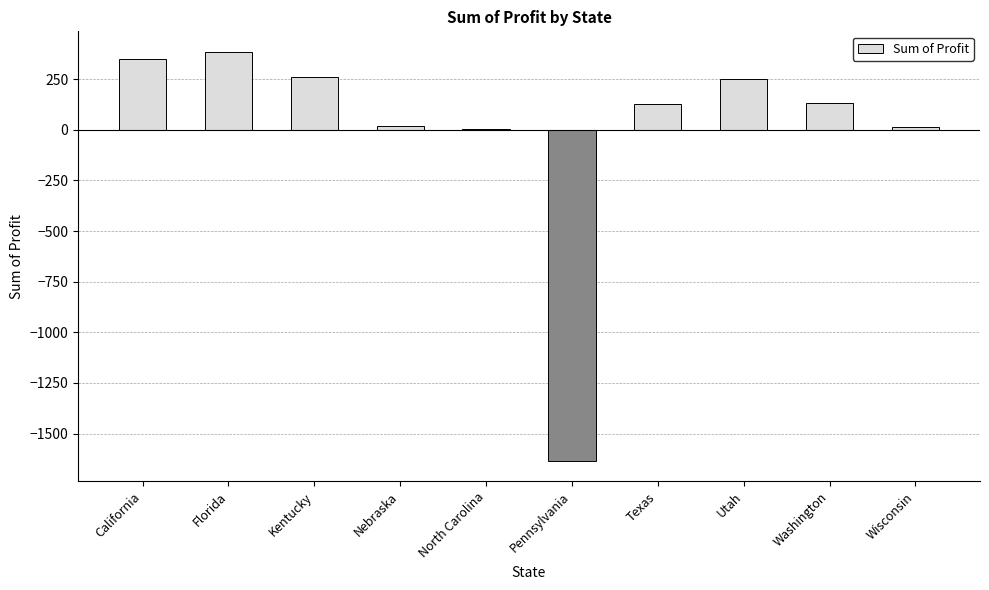

Does the chart contain stacked bars?

No